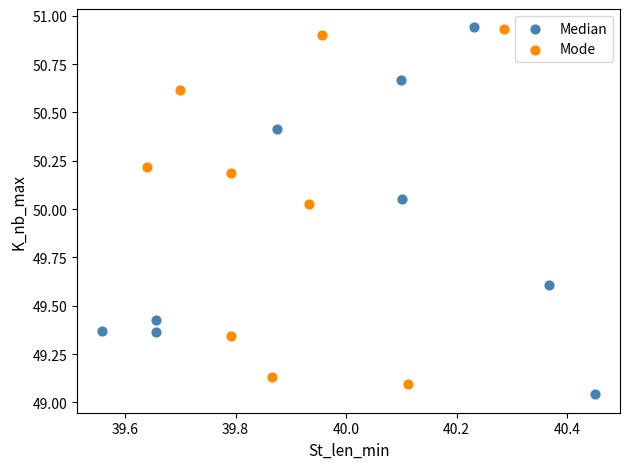

What are all the series names shown in the legend?

Median, Mode